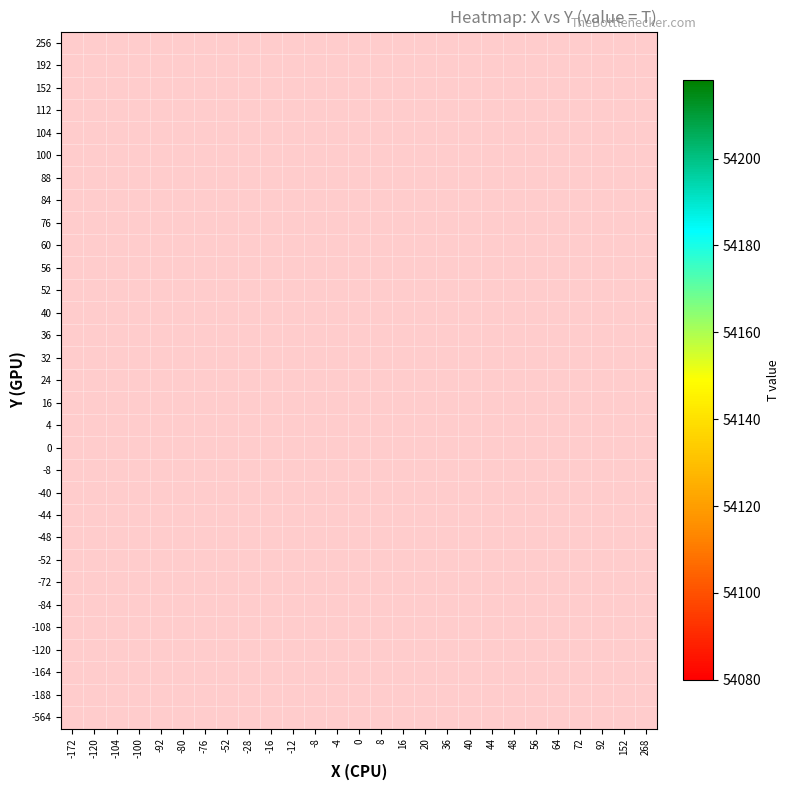

How many distinct data groups are displayed?

31